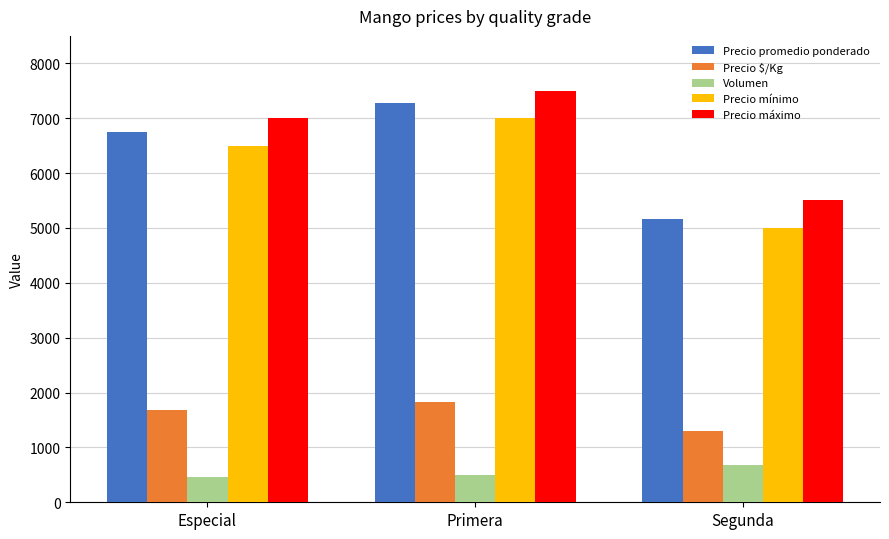

What is the value of the Volumen bar at the 1st from the left?

456